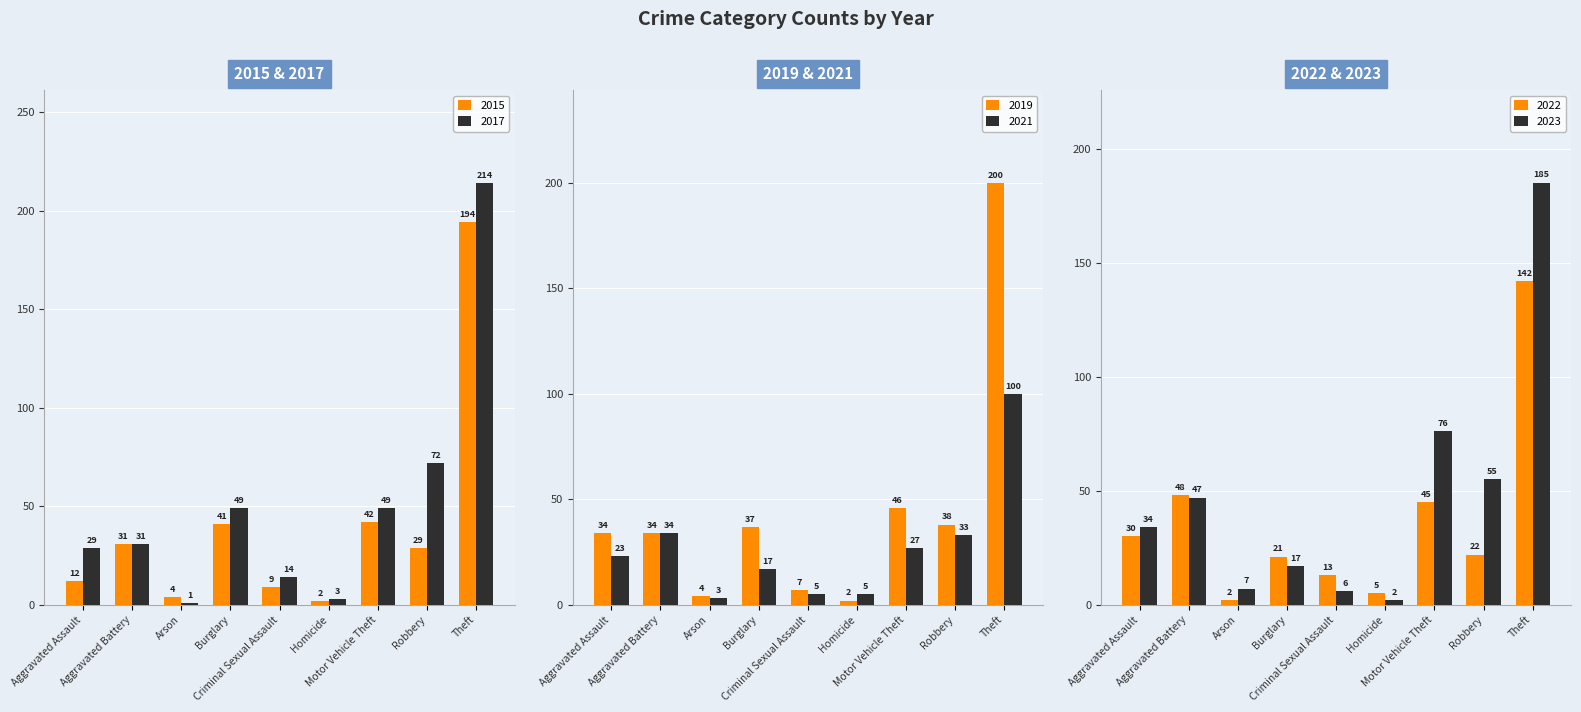

Reading left to right, extract all data points from this chart.

2015: 12	31	4	41	9	2	42	29	194
2017: 29	31	1	49	14	3	49	72	214
2019: 34	34	4	37	7	2	46	38	200
2021: 23	34	3	17	5	5	27	33	100
2022: 30	48	2	21	13	5	45	22	142
2023: 34	47	7	17	6	2	76	55	185